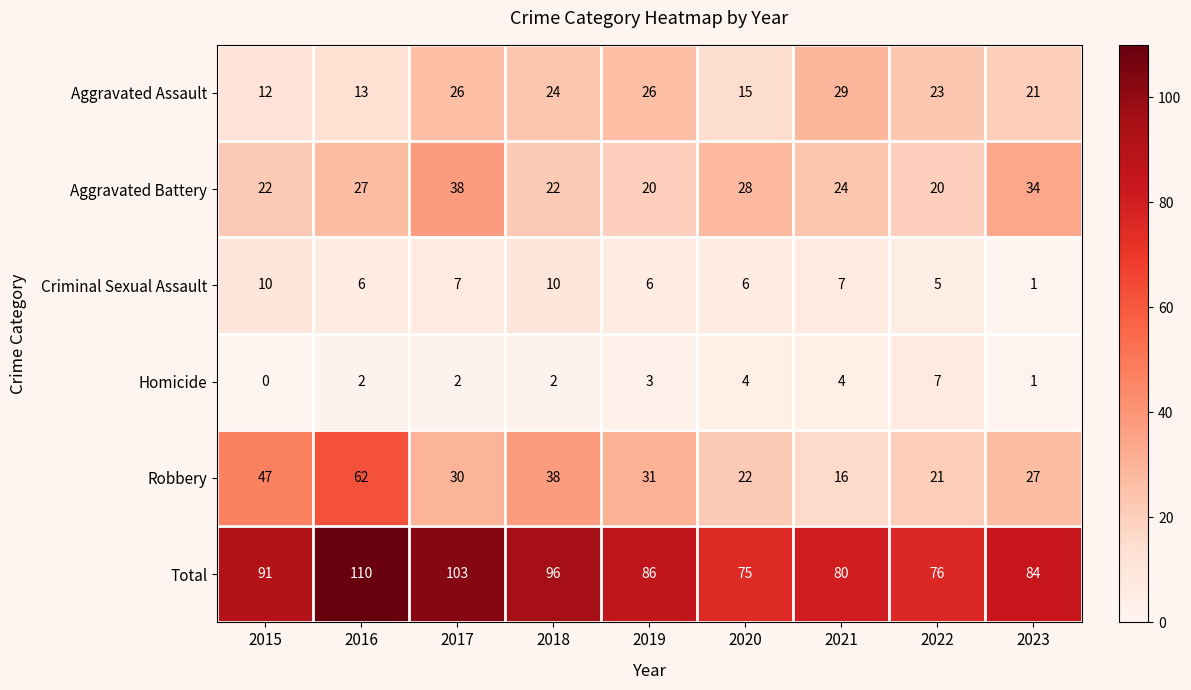

The value of Total at 2020 is 75. True or false?

True